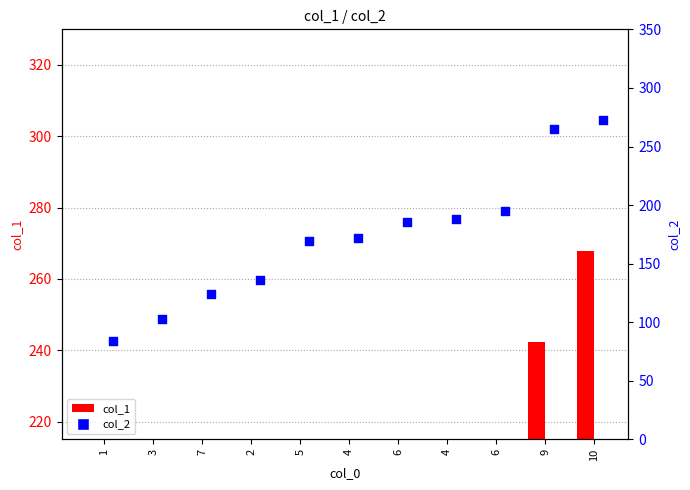

Which has a higher value, 7 or 4?

4